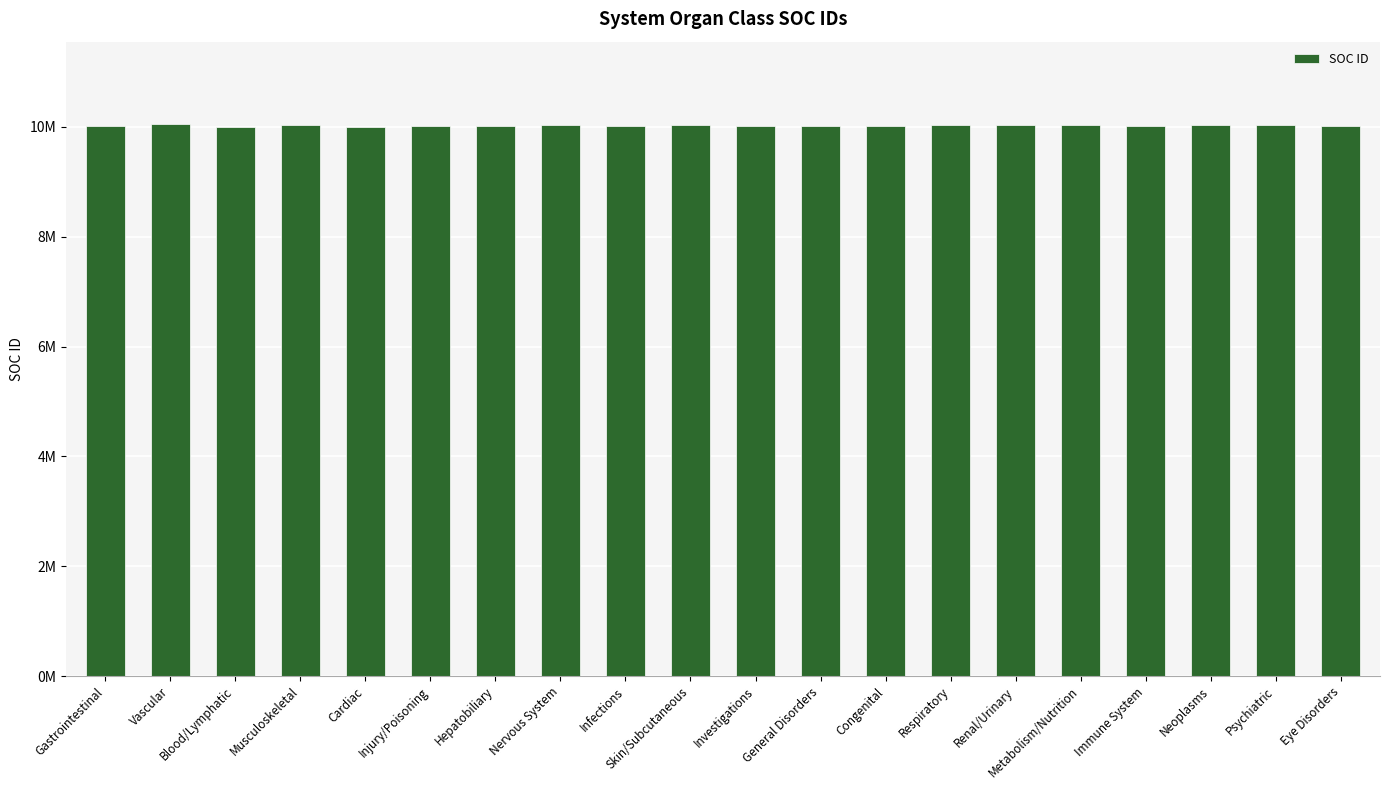

How many values are below 10022891?

10